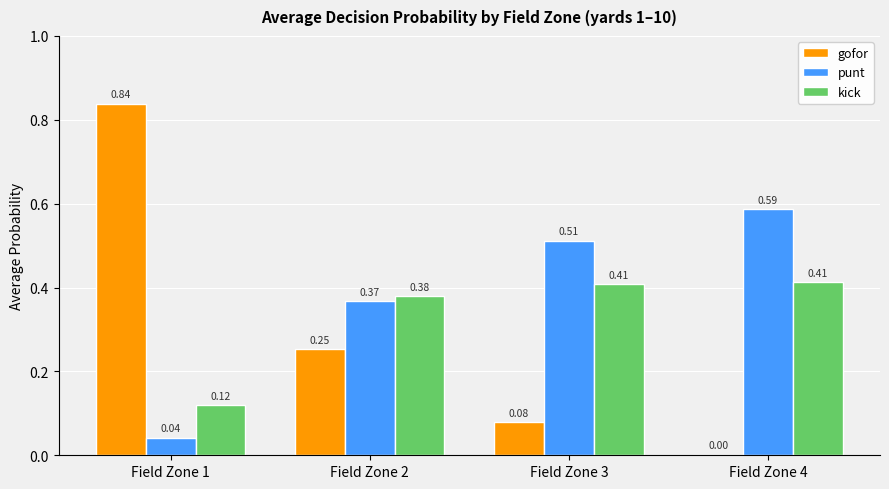

Which series has the largest total across all categories?

punt